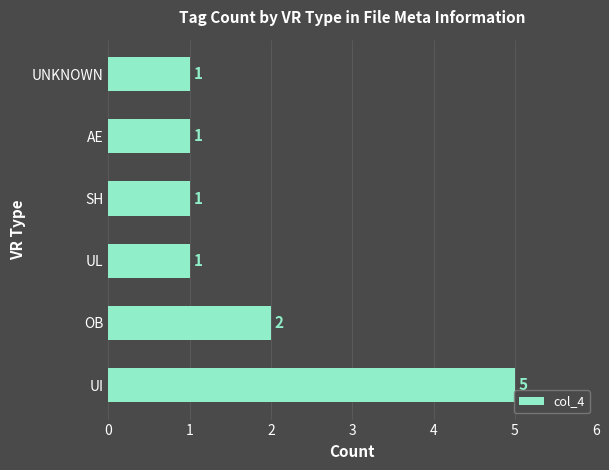

How many series are shown in this chart?

1